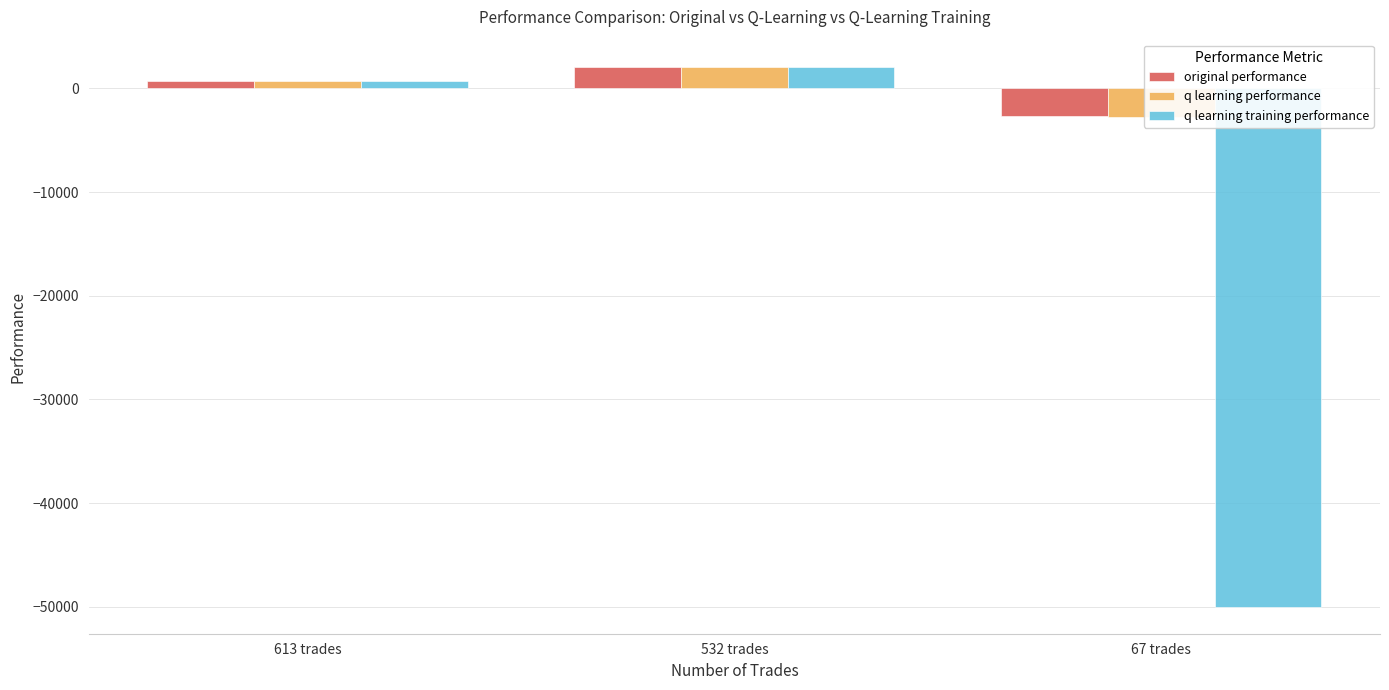

What is the spread (max minus min) of values at 613 trades?

40.4